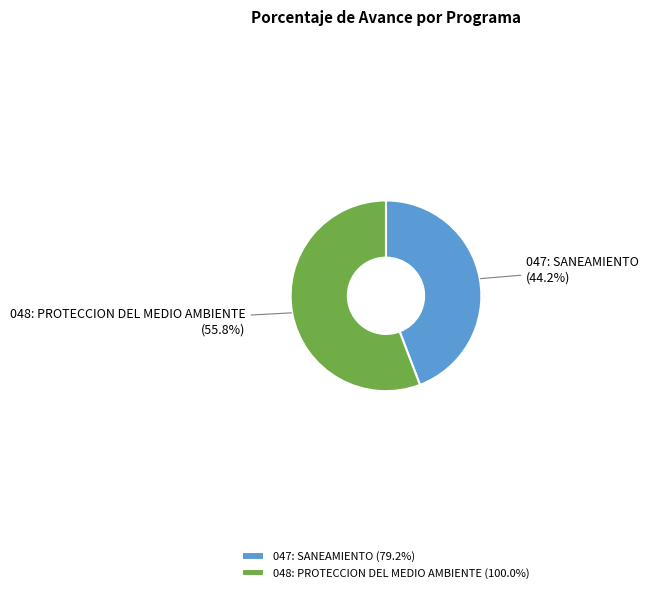

Which has a higher value, 047: SANEAMIENTO or 048: PROTECCION DEL MEDIO AMBIENTE?

048: PROTECCION DEL MEDIO AMBIENTE